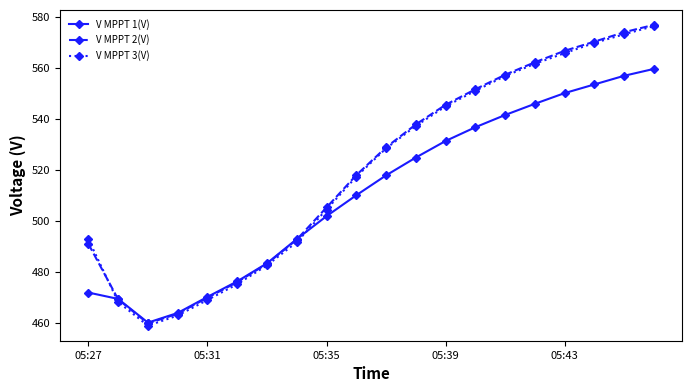

What is the value of the V MPPT 2(V) point at the 13th from the left?

545.5